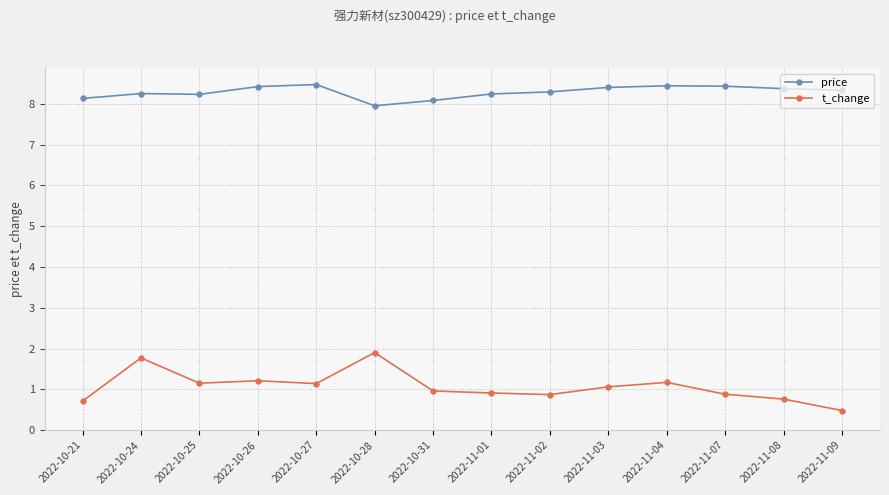

What is the average value of the t_change series?

1.1